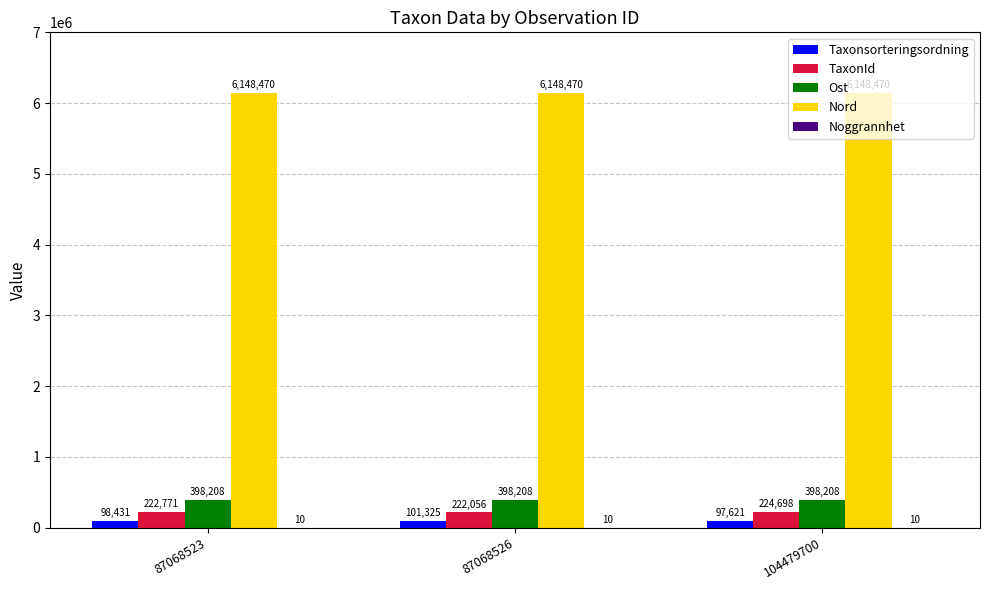

Is it true that Ost equals 398207.5 at 87068526?

True